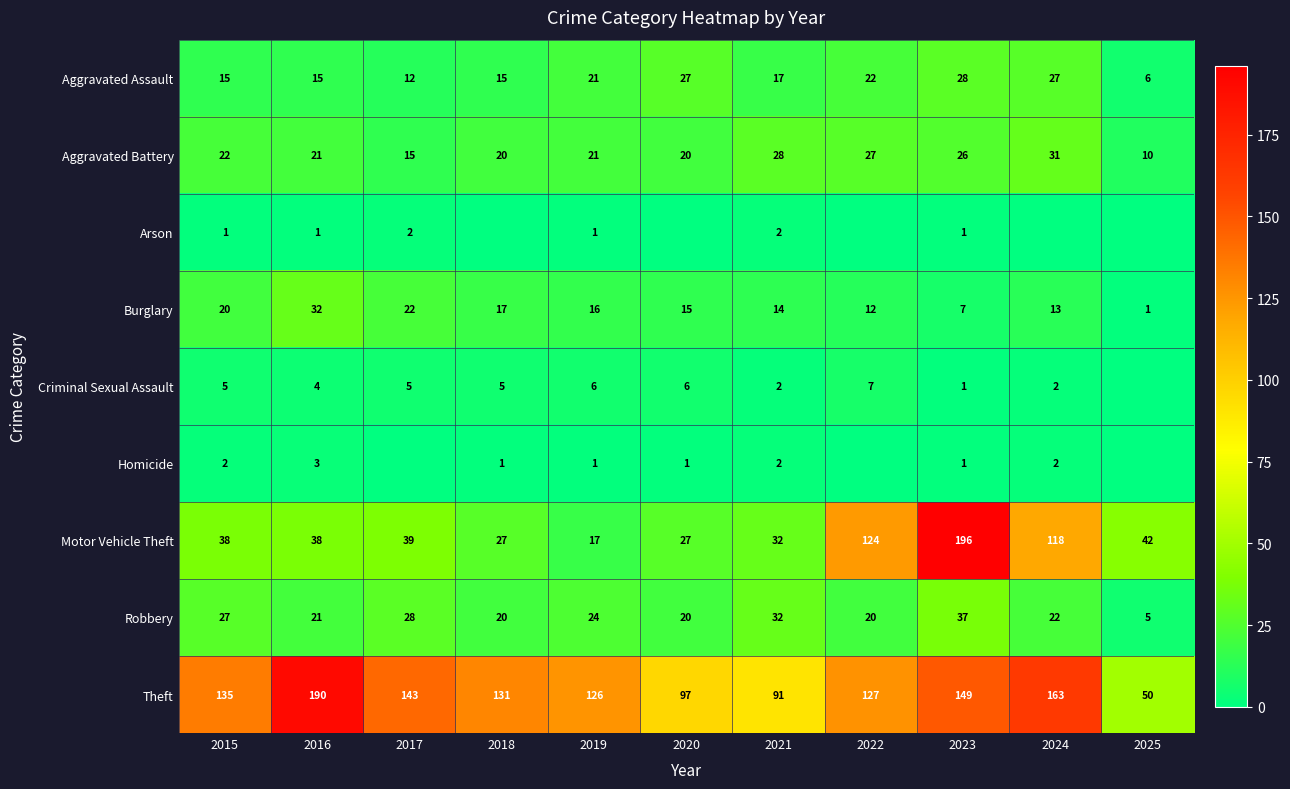

What is the difference between the maximum and minimum values in the Aggravated Battery series?

21